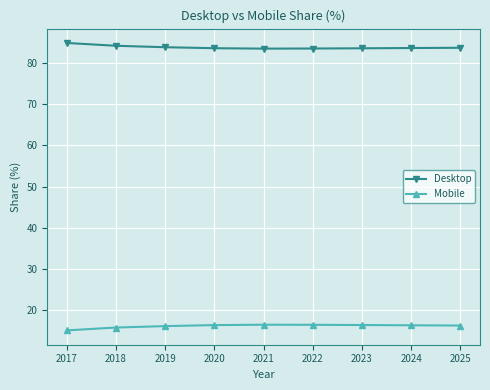

List the series in order of their overall mean, highest first.

Desktop, Mobile